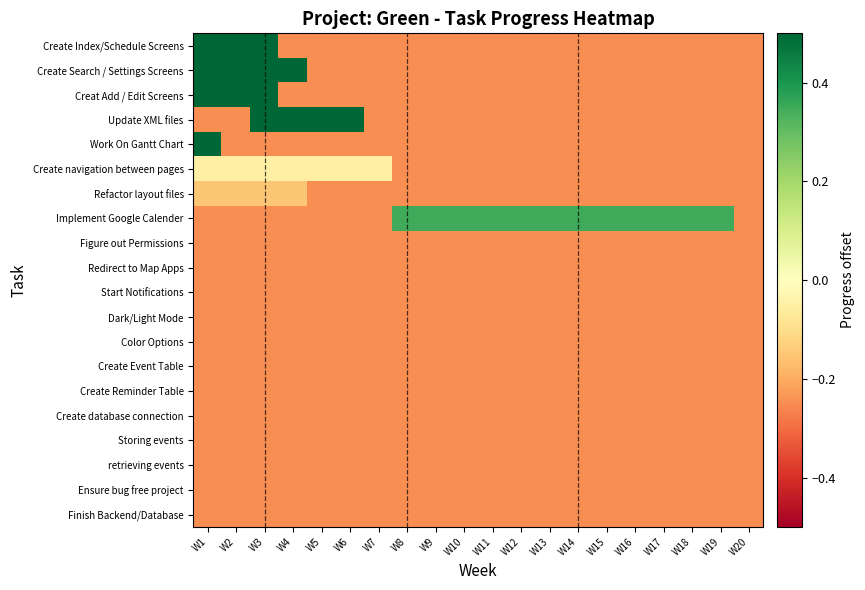

Count the number of categories in the chart.

20